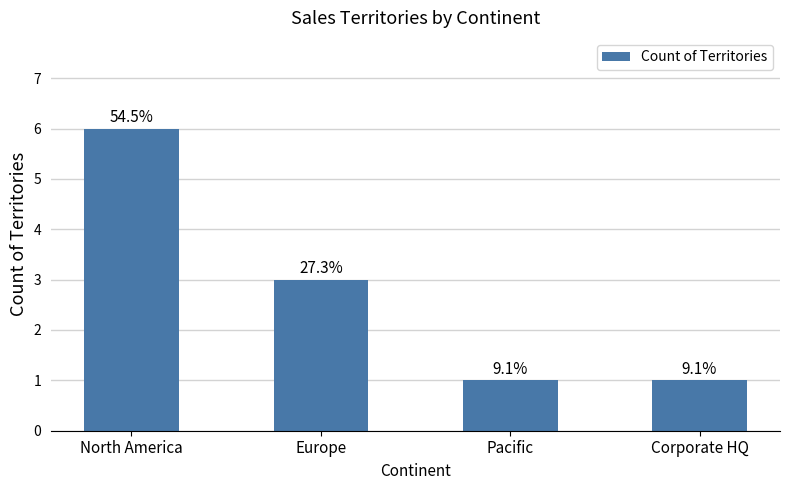

What is the difference between the second highest and second lowest values?

2